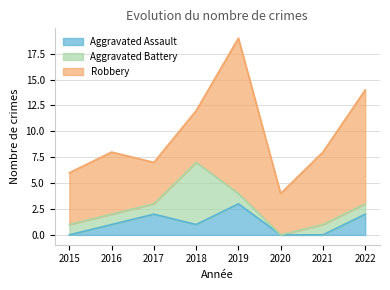

How many positive values does the Aggravated Assault series have?

5